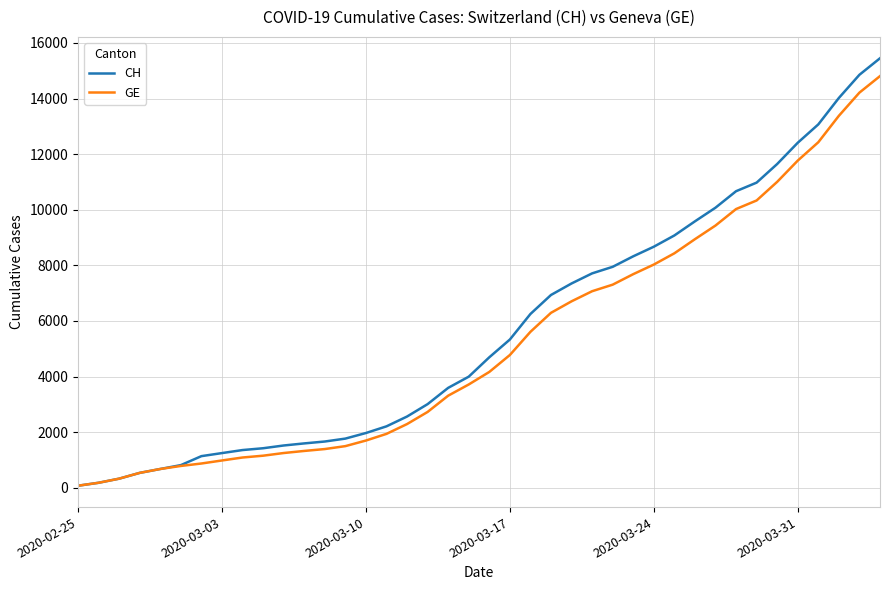

What is the maximum value shown in the chart?

15450